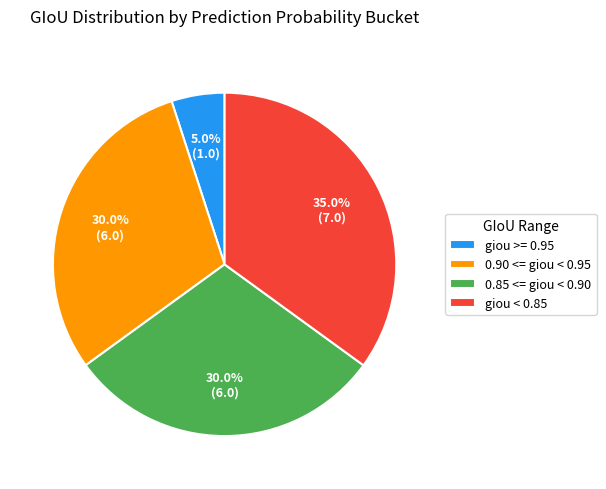

To the nearest percent, what is the average slice percentage?

25%